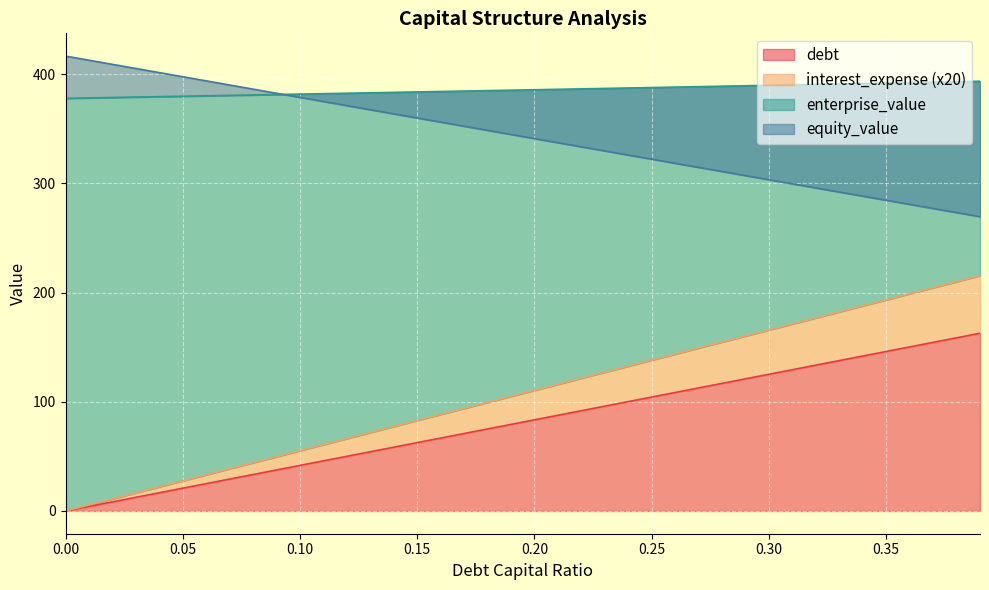

List the series in order of their peak value, lowest first.

debt, interest_expense, enterprise_value, equity_value